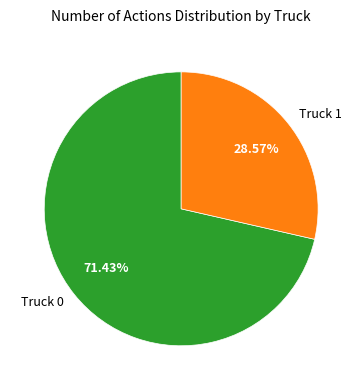

To the nearest percent, what is the combined percentage of Truck 0 and Truck 1?

100%